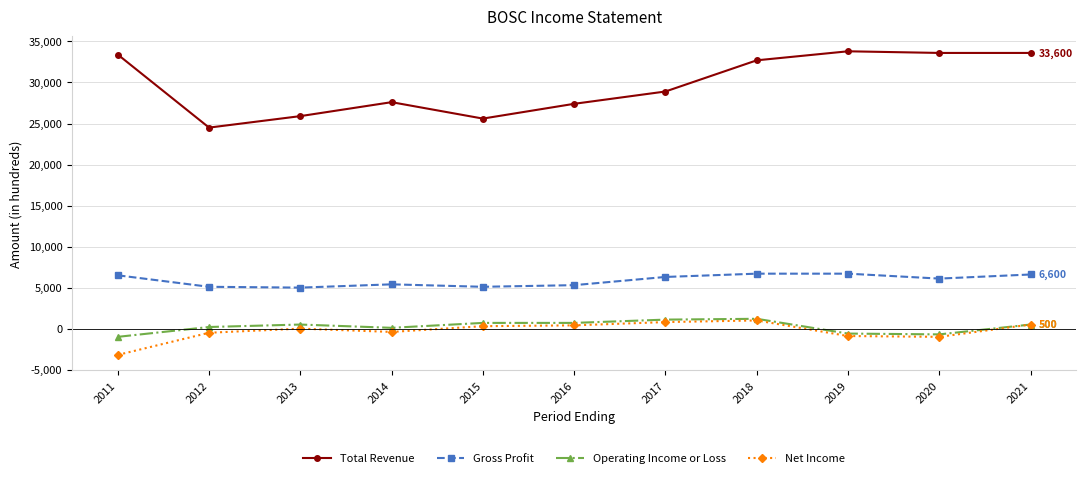

The value of Total Revenue at 2012 is 15184. True or false?

False